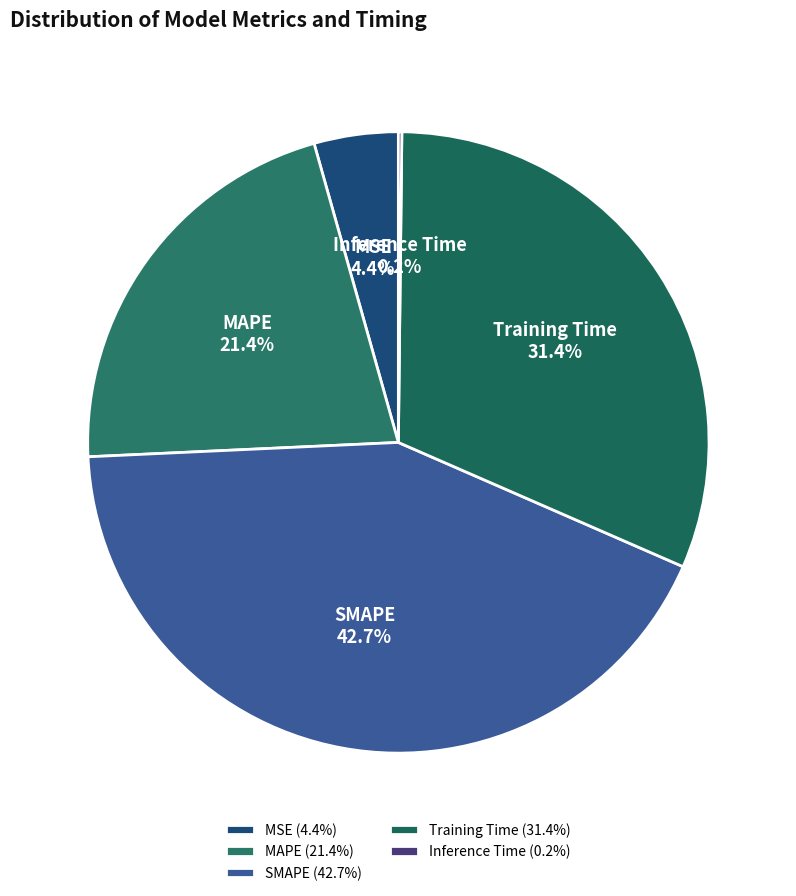

Combined, do SMAPE and MAPE account for over 50%?

Yes